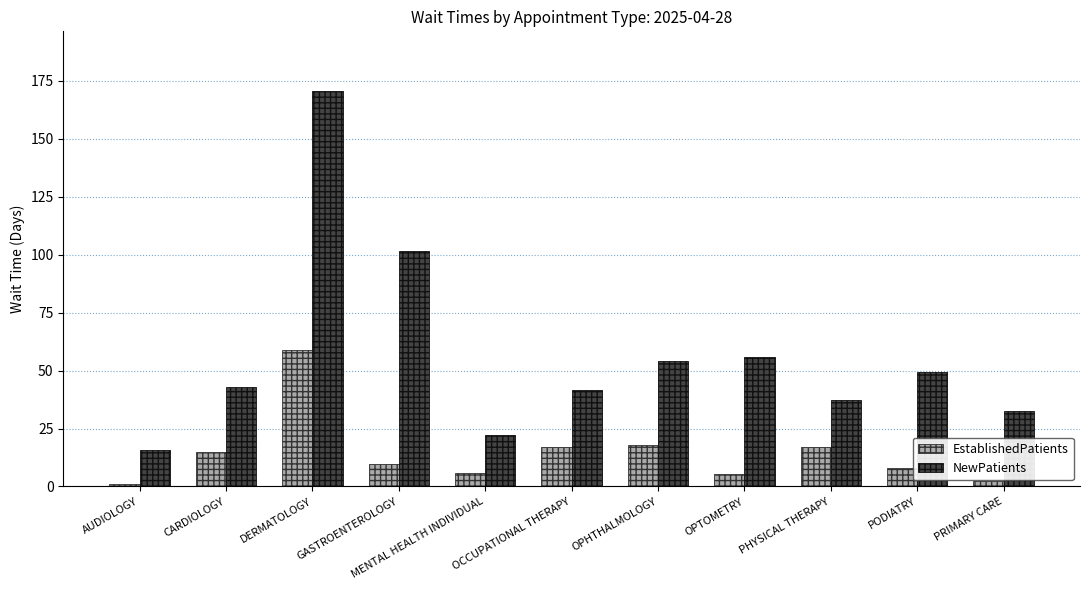

What is the difference between the NewPatients values at DERMATOLOGY and GASTROENTEROLOGY?

69.2